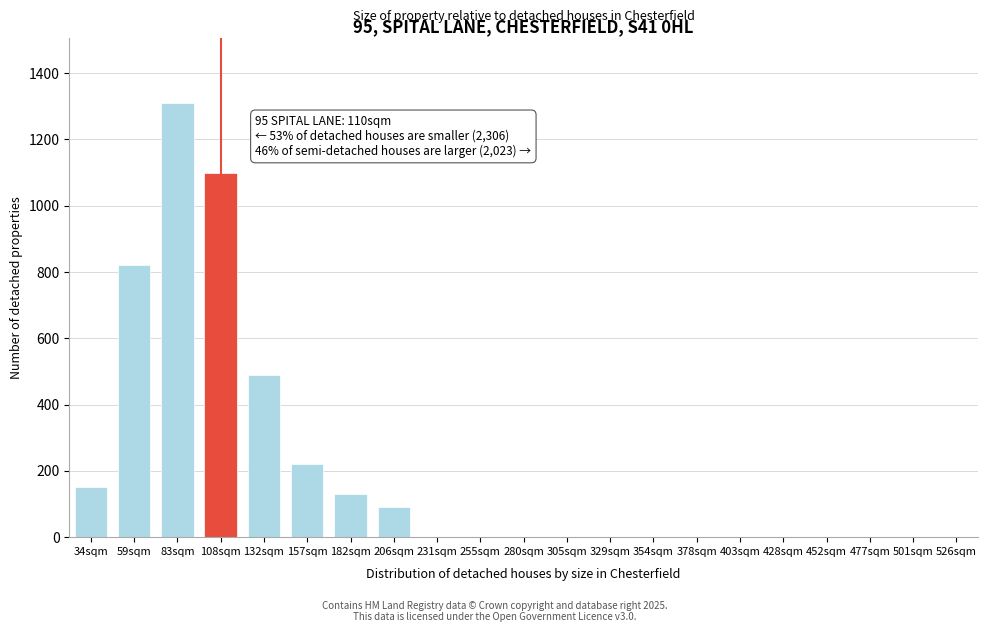

Reading right to left, extract all data points from this chart.

526sqm=0	501sqm=0	477sqm=0	452sqm=0	428sqm=0	403sqm=0	378sqm=0	354sqm=0	329sqm=0	305sqm=0	280sqm=0	255sqm=0	231sqm=0	206sqm=90	182sqm=130	157sqm=220	132sqm=490	108sqm=1100	83sqm=1310	59sqm=820	34sqm=150